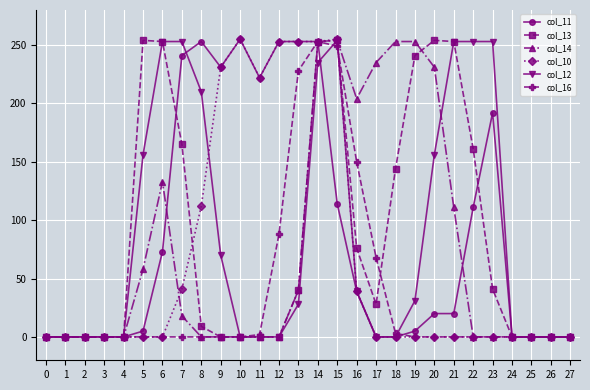

What is the greatest value displayed?

255